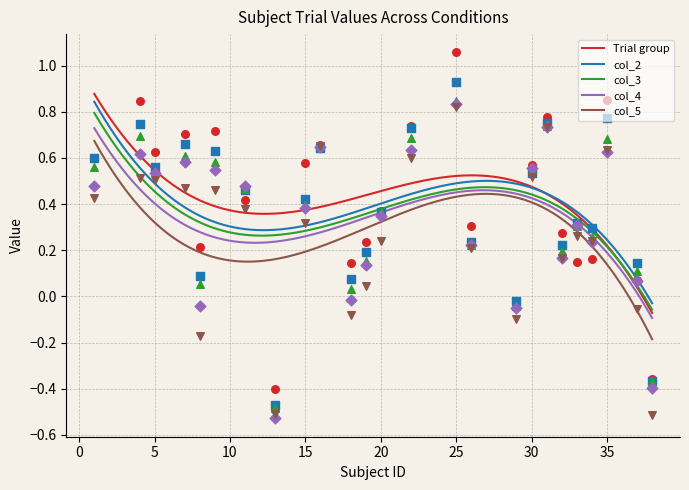

What are all the series names shown in the legend?

Trial group, col_2, col_3, col_4, col_5